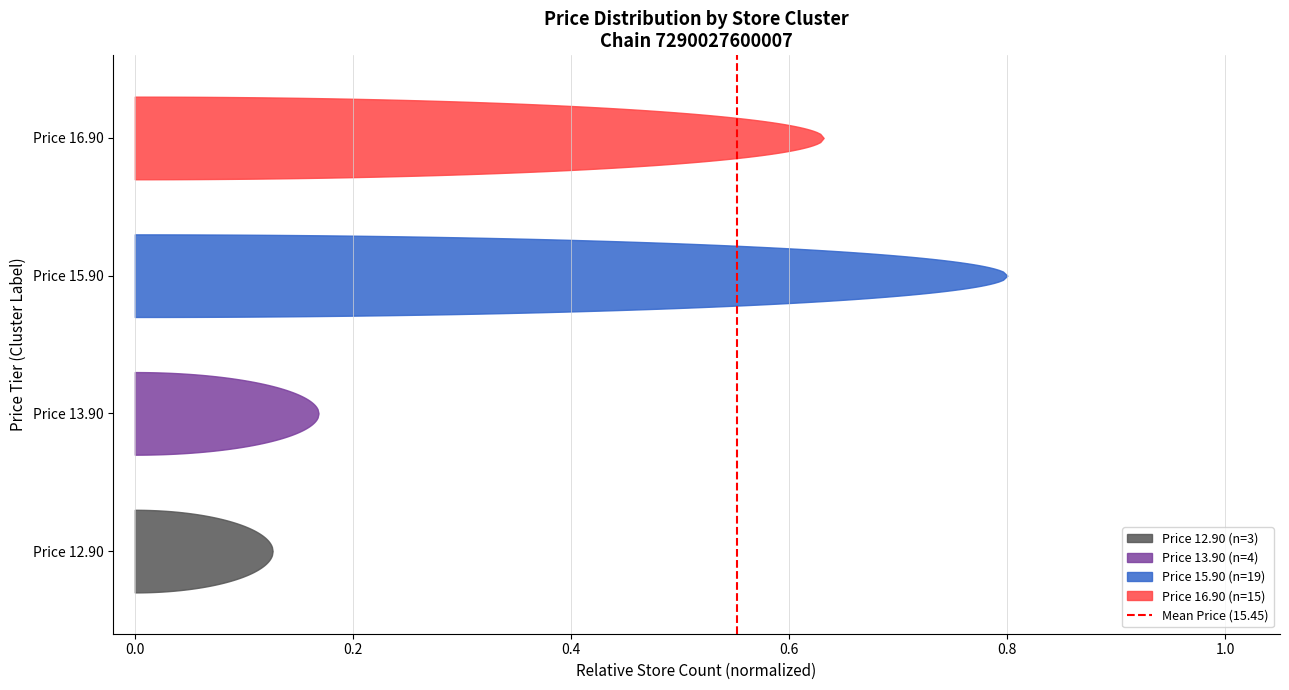

The chart shows a value of -1 at −0.2. True or false?

False